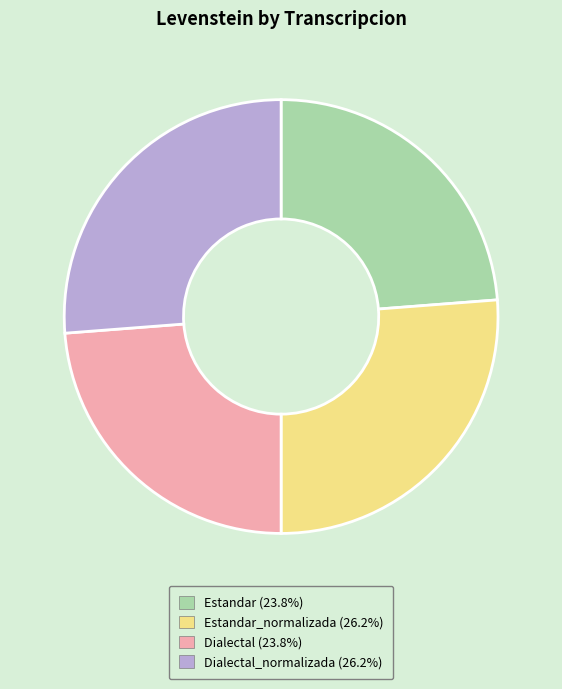

Is there a majority slice in this chart?

No